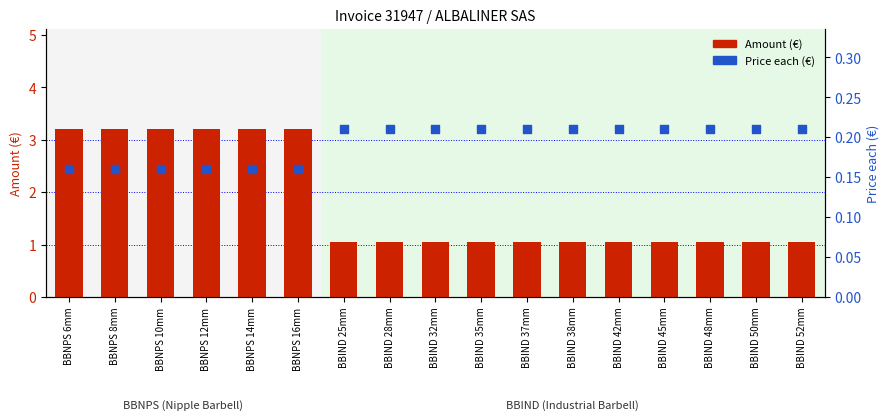

Is the value of Amount (€) at BBIND 50mm greater than the value of Price each (€) at BBIND 38mm?

Yes